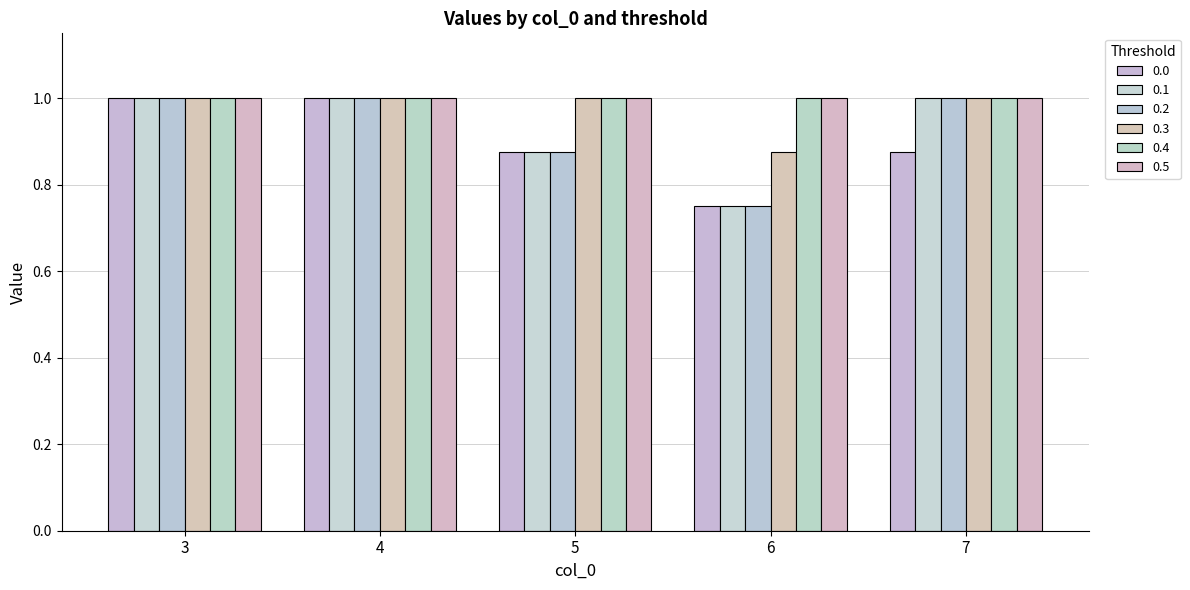

What is the highest value of the 0.1 series?

1.0